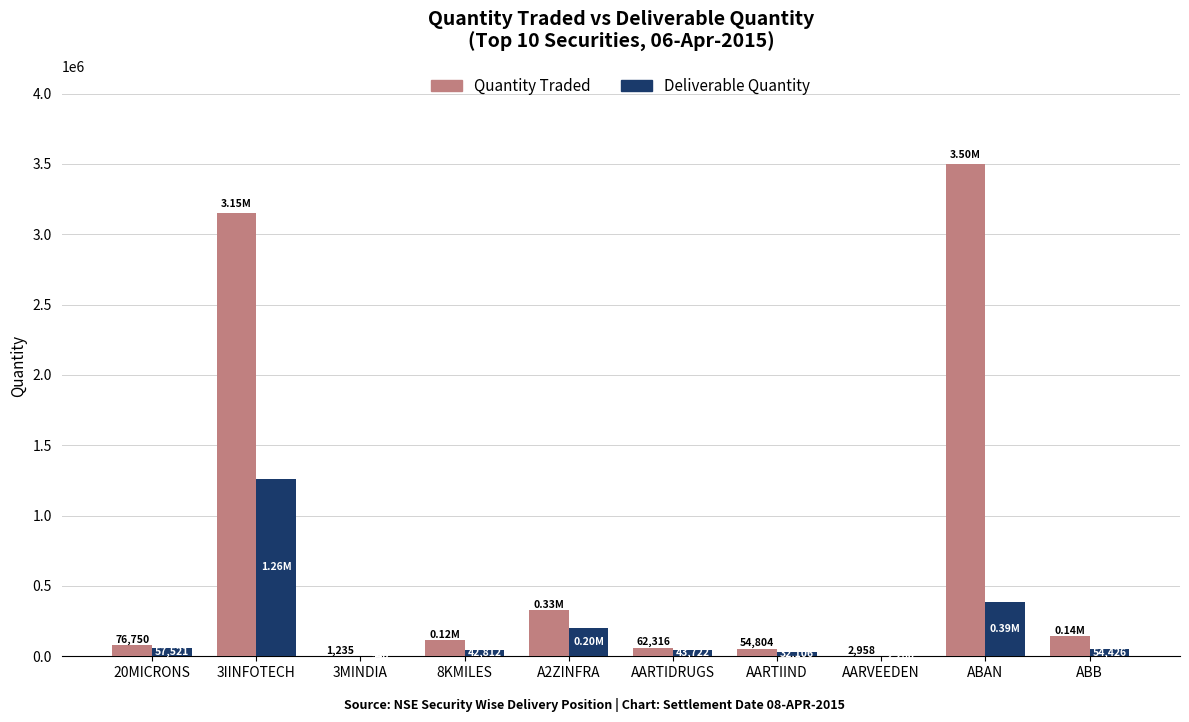

At which label does Quantity Traded first exceed 117580?

3IINFOTECH